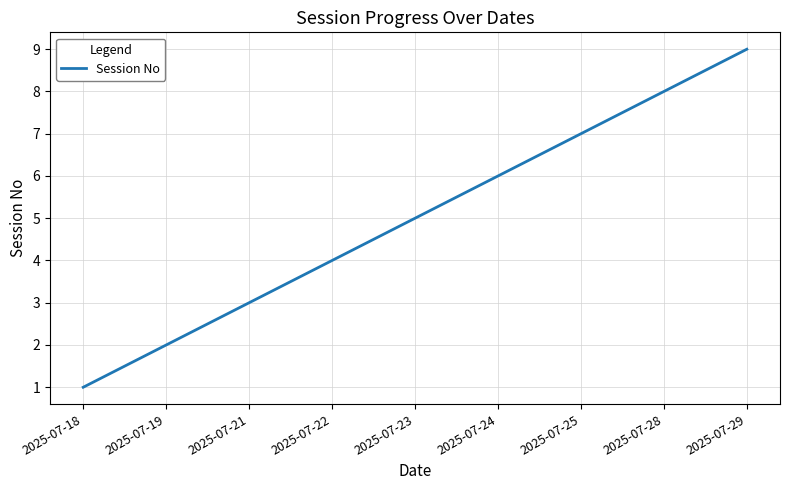

True or false: the data has more than 2 interior local peaks.

False